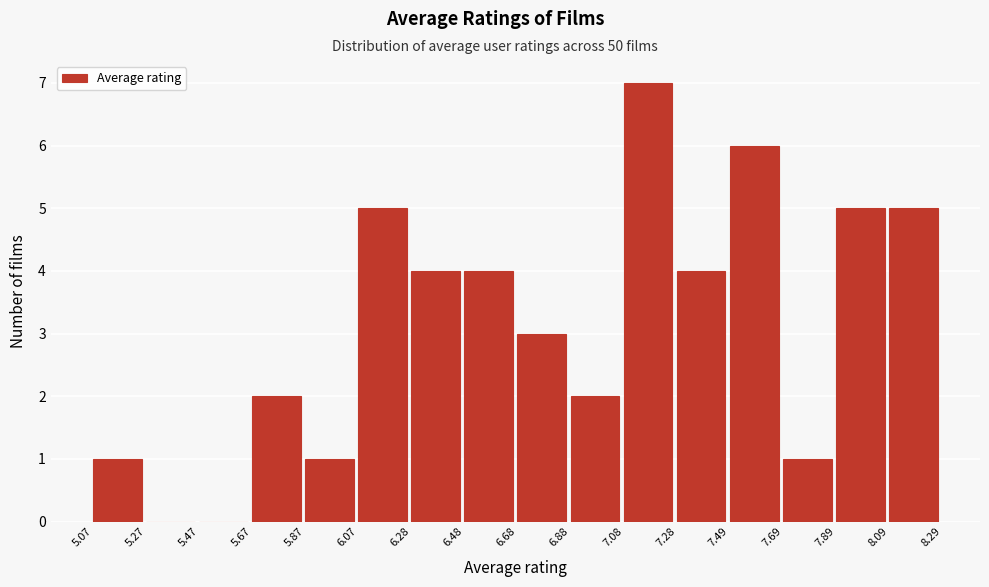

How tall is the bar that spans 6.28 to 6.48 on the x-axis? The values are not printed on the chart, so give them approximately, as read against the axis.

4